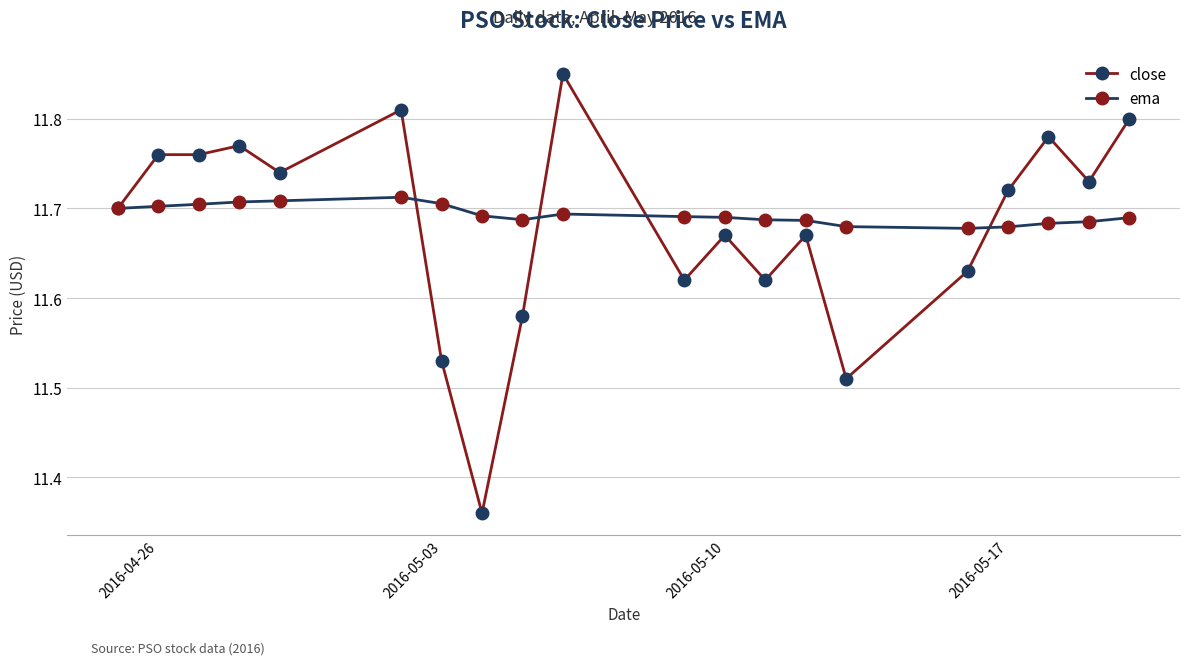

Count the close values in the range 11 to 12.

20